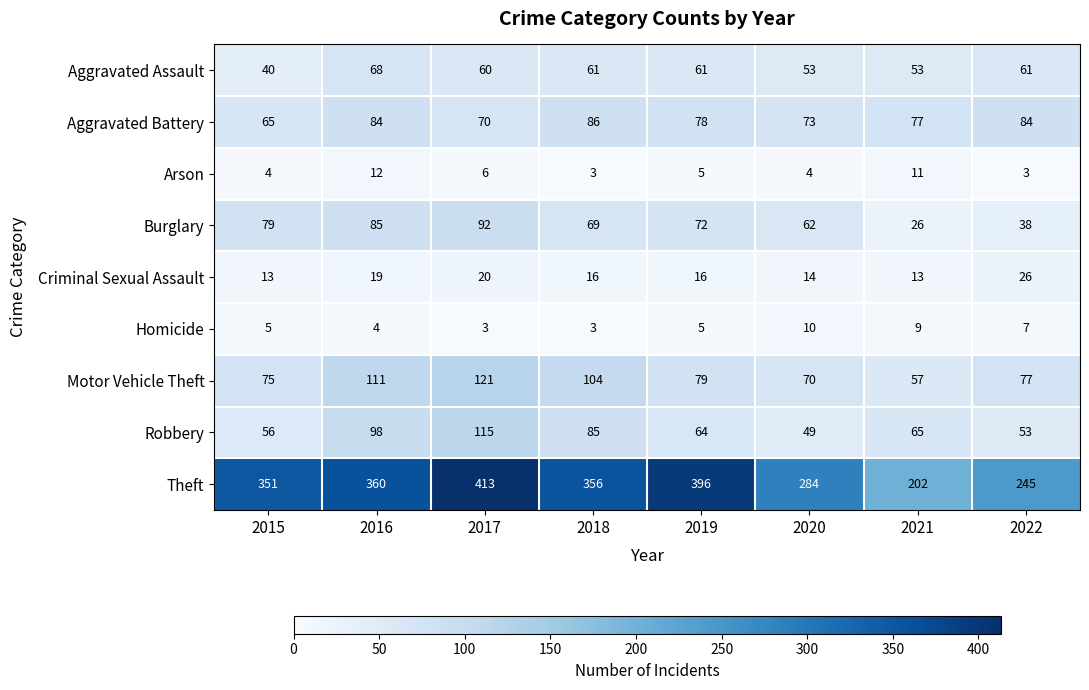

The value of Motor Vehicle Theft at 2017 is 67. True or false?

False